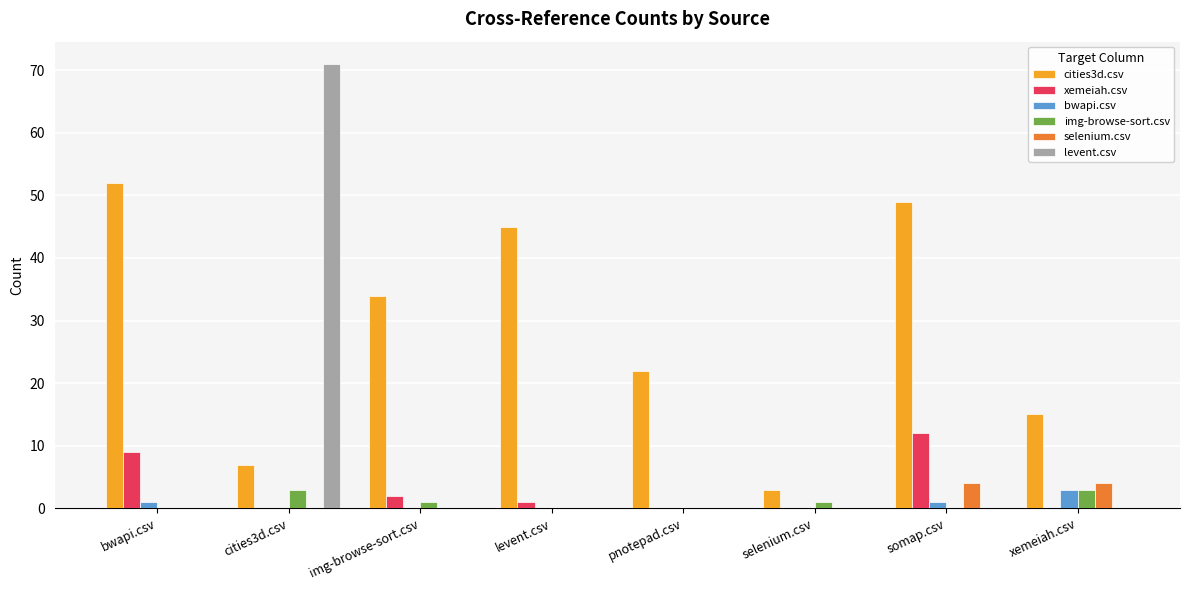

What is the sum of all bwapi.csv values?

5